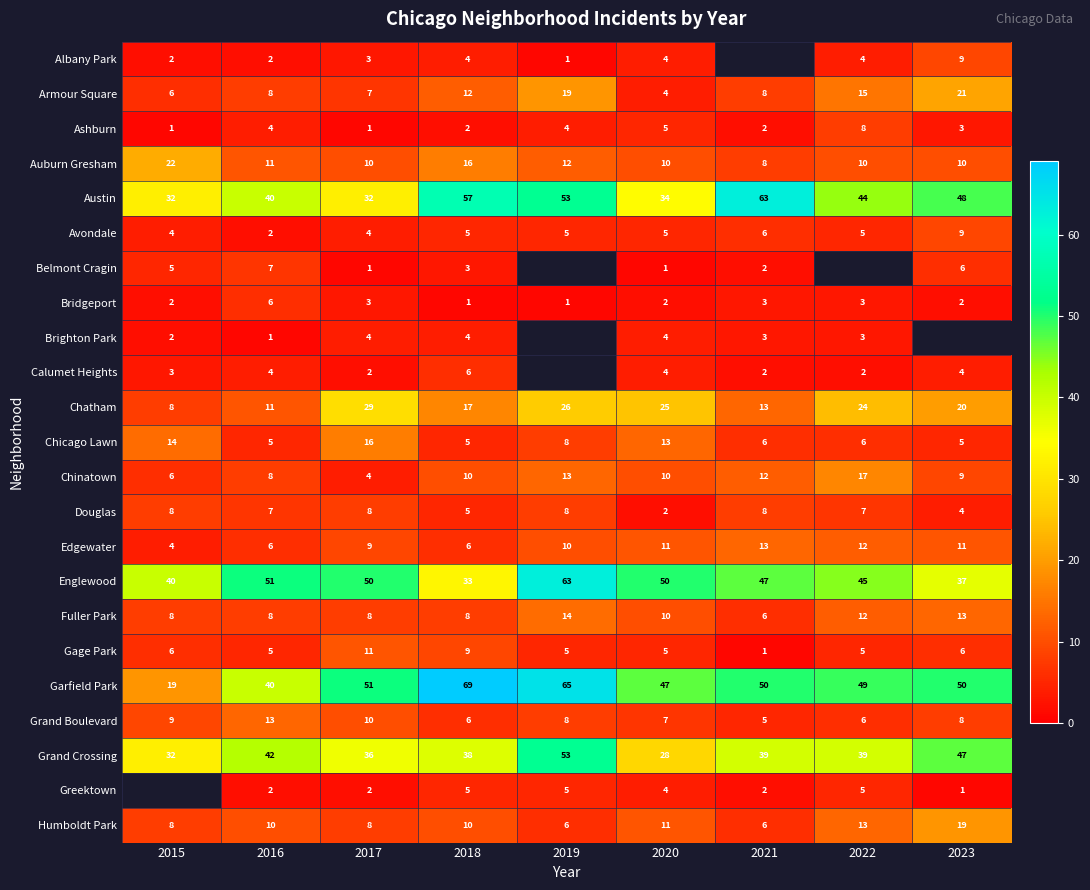

The value of Austin at 2018 is 57. True or false?

True